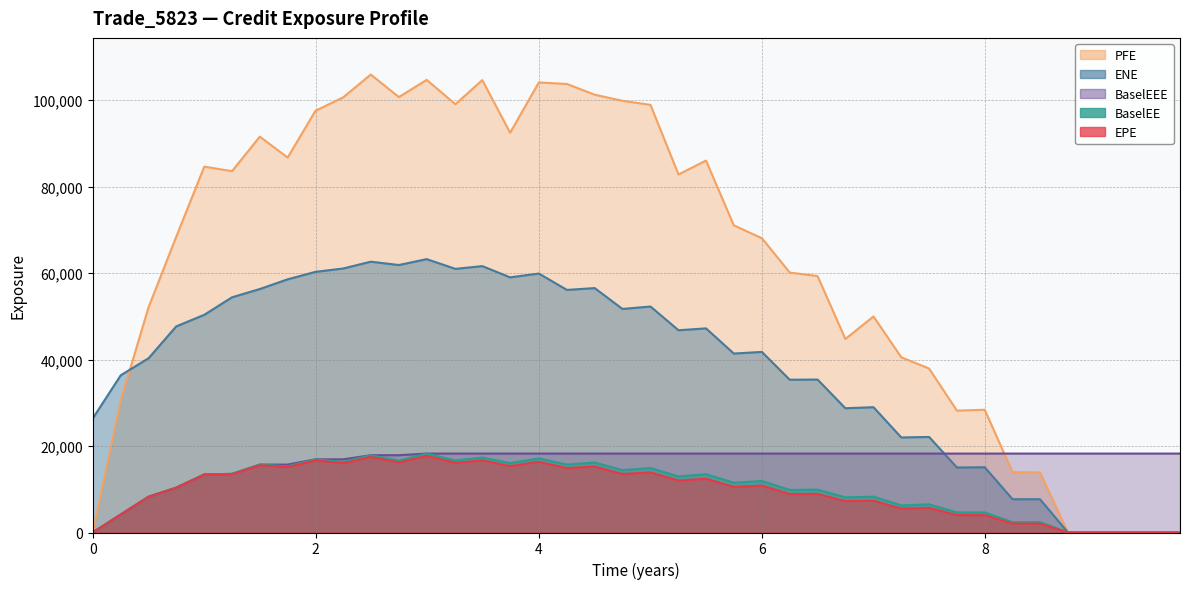

What is the smallest value displayed?

0.7